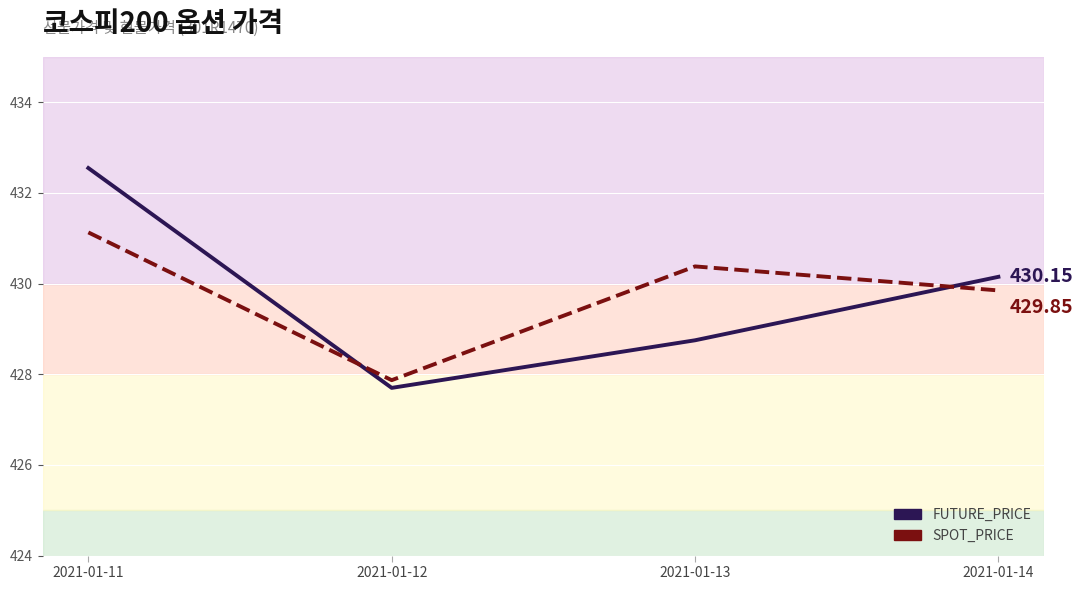

What is the value of the SPOT_PRICE point at the 3rd from the left?

430.4